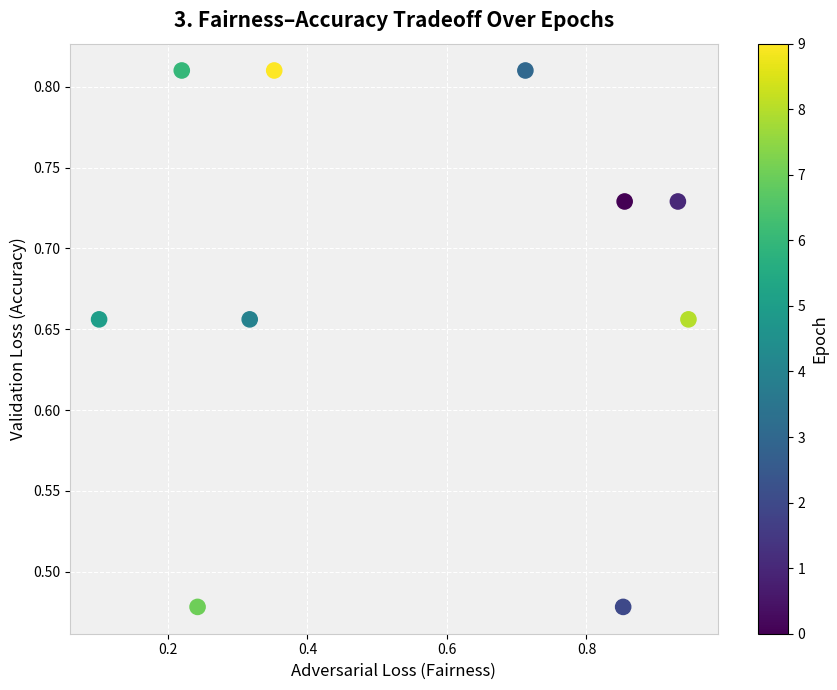

What is the average X value?

0.6